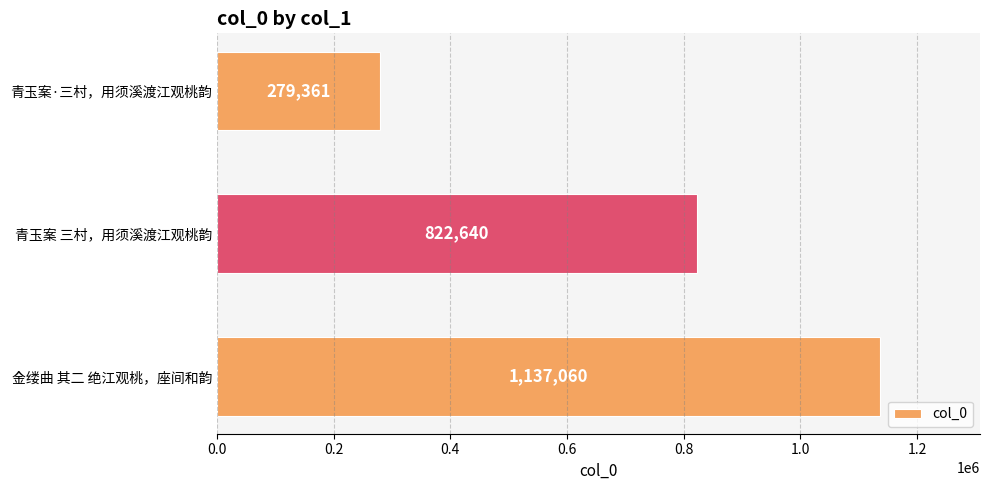

Count the number of data series in this chart.

1